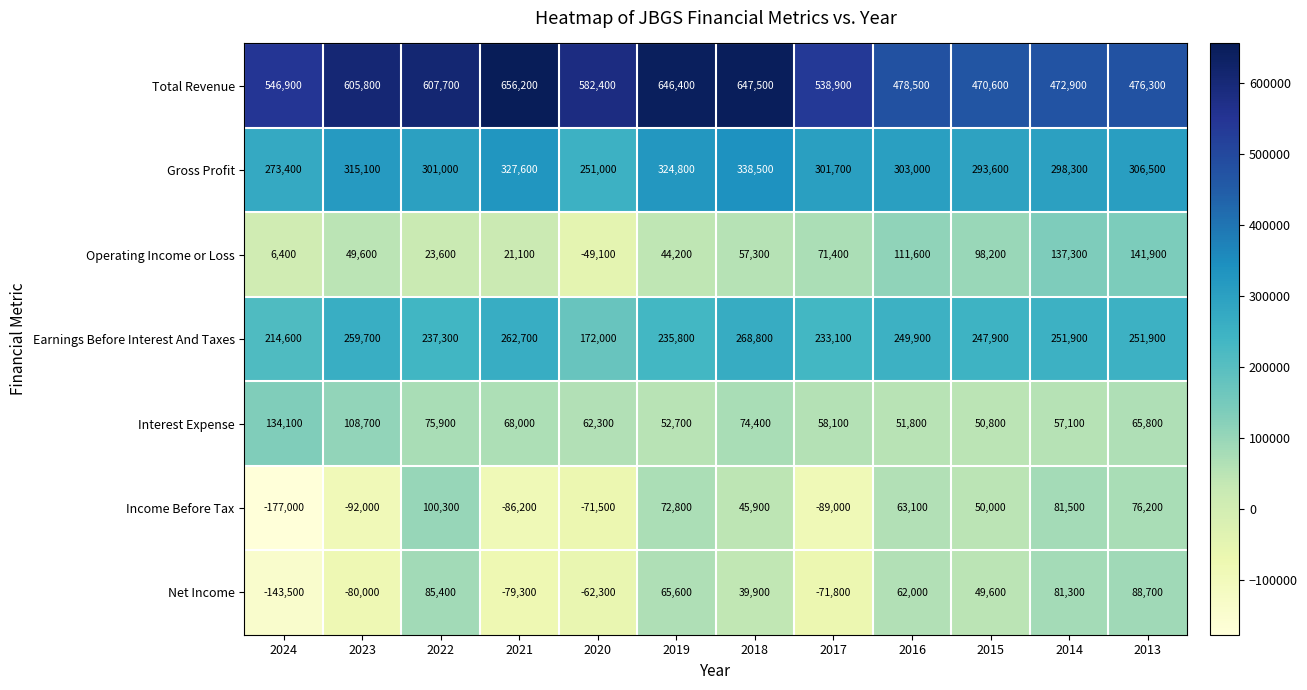

The Operating Income or Loss series shows 28485 at 2019. True or false?

False